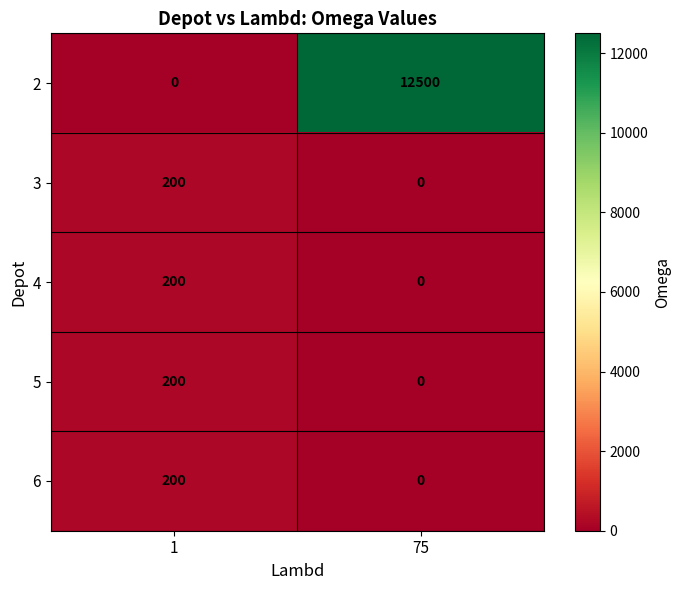

What is the difference between the maximum and minimum values in the 4 series?

200